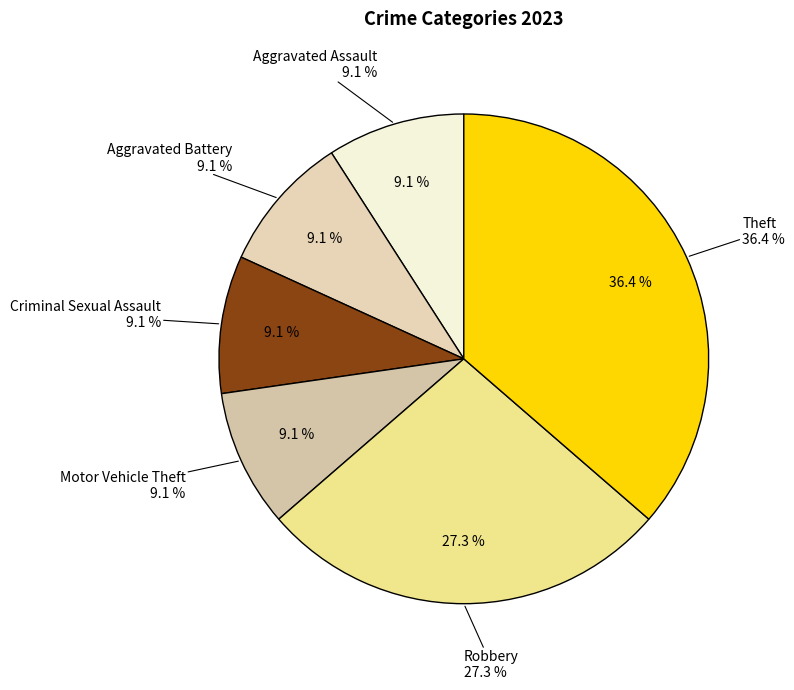

Approximately how many times larger is the value at Motor Vehicle Theft compared to Aggravated Battery?

1.0